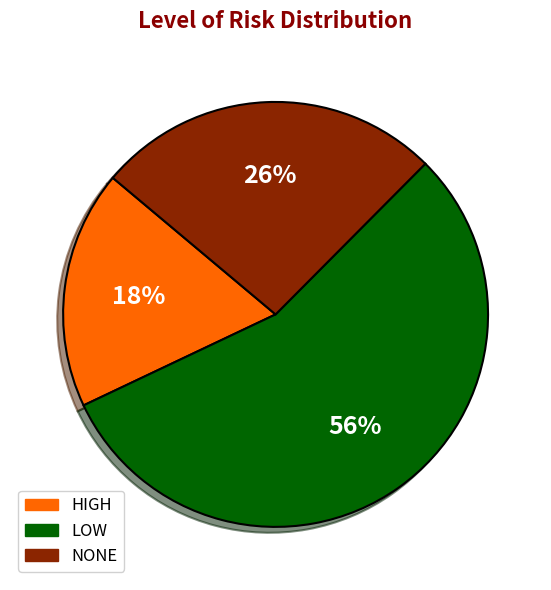

Do HIGH and NONE together represent more than half of the pie?

No